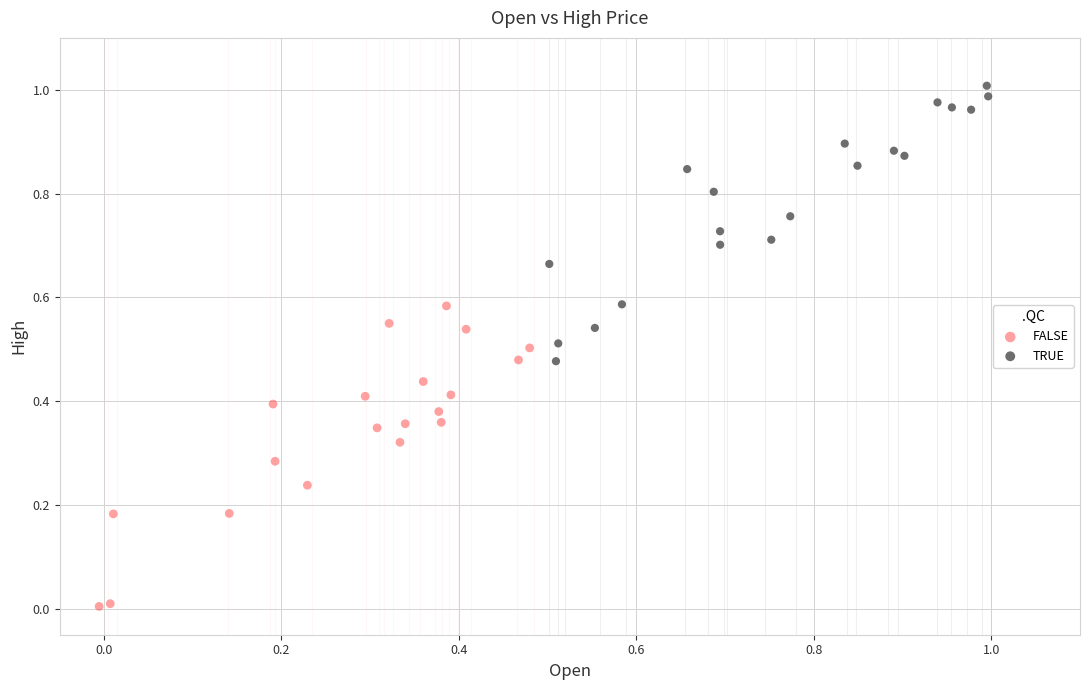

Which series reaches the minimum Y coordinate?

FALSE